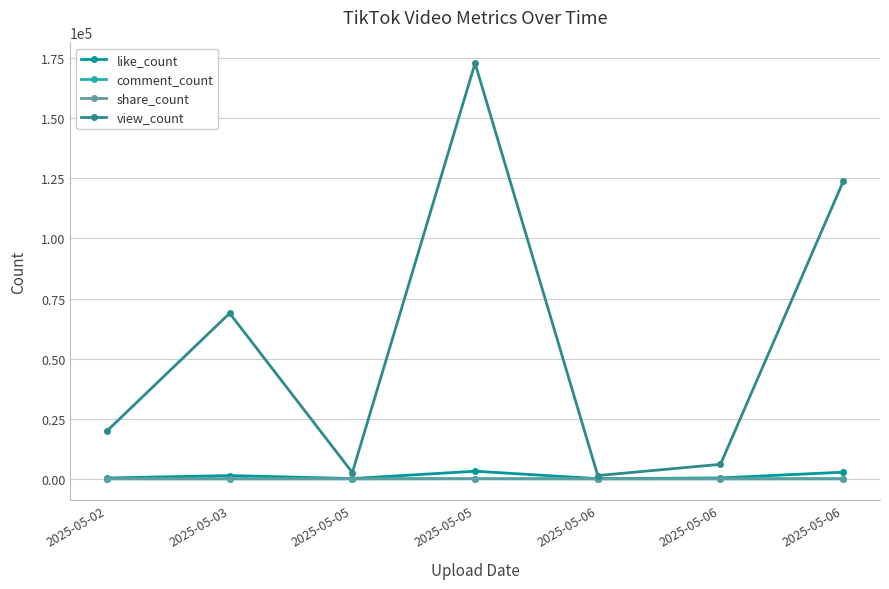

What are all the series names shown in the legend?

like_count, comment_count, share_count, view_count